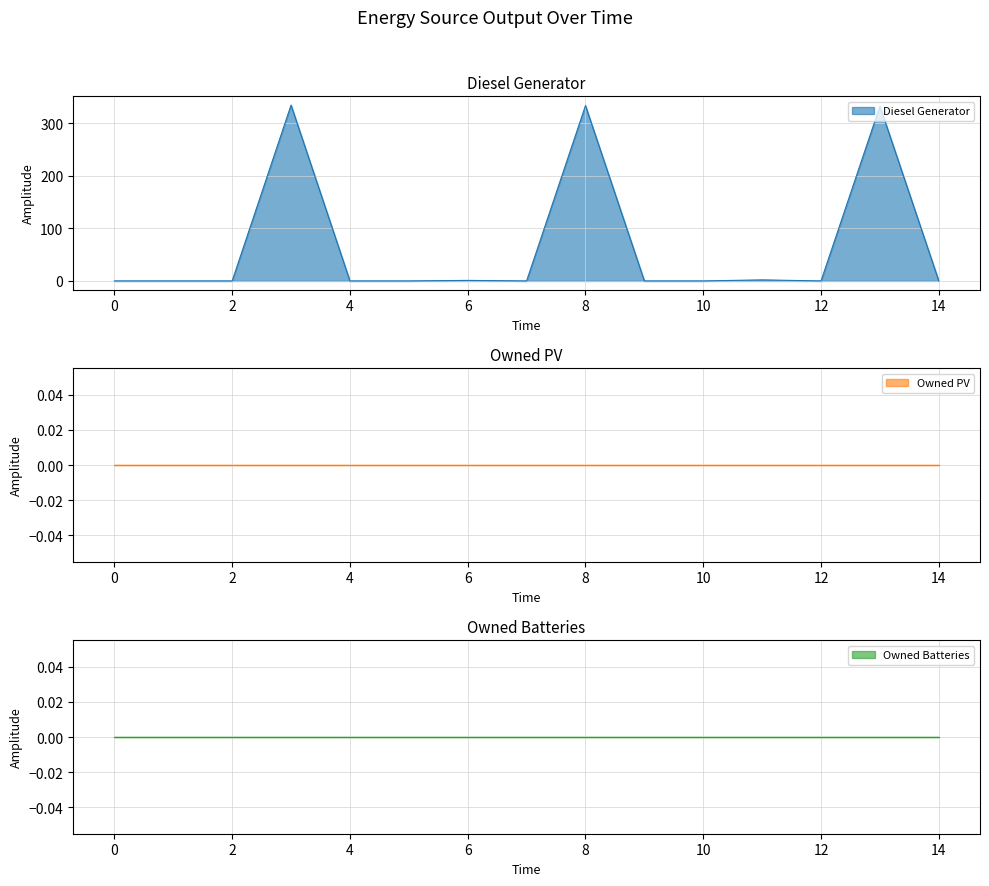

Which has a higher value, 8 or 6?

8